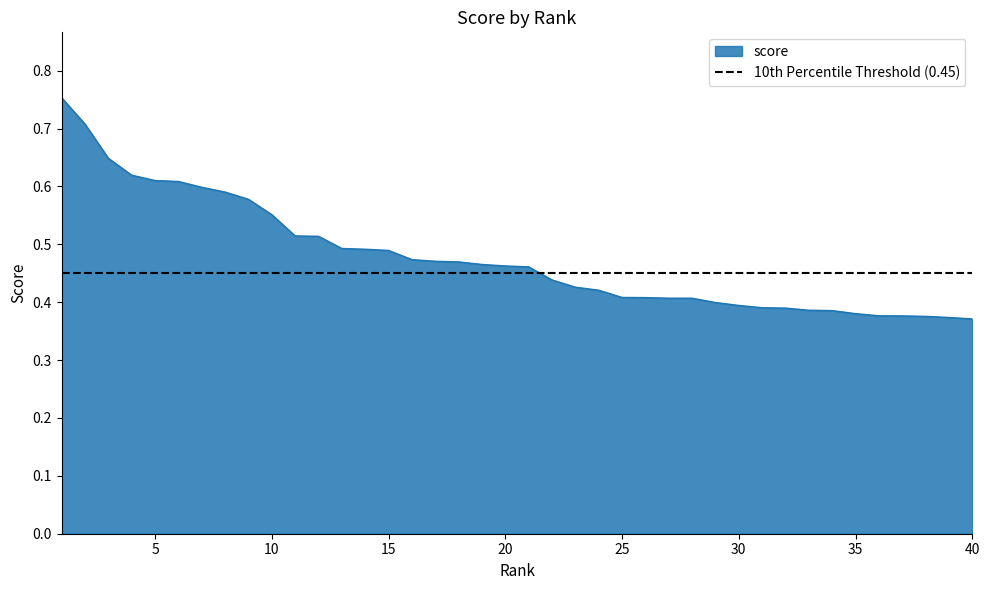

Is it true that the value at 29 is 0.4?

True